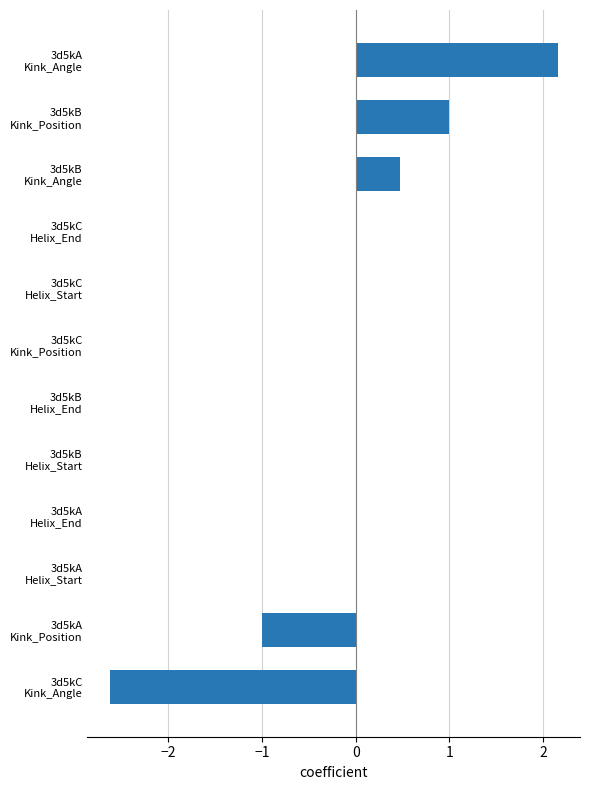

What is the maximum value shown in the chart?

2.2